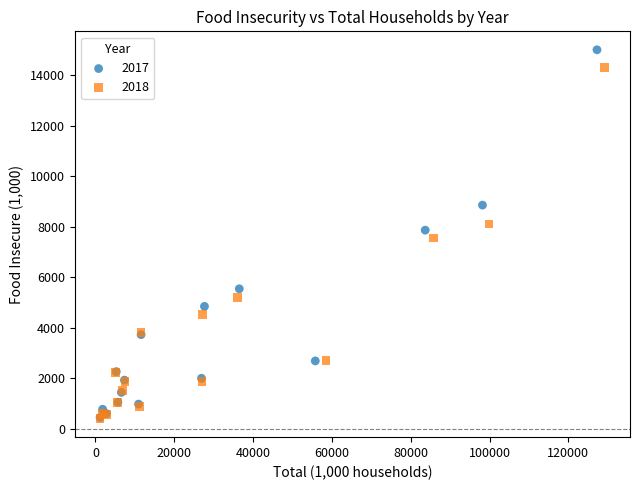

Which series contains the highest Y value?

2017